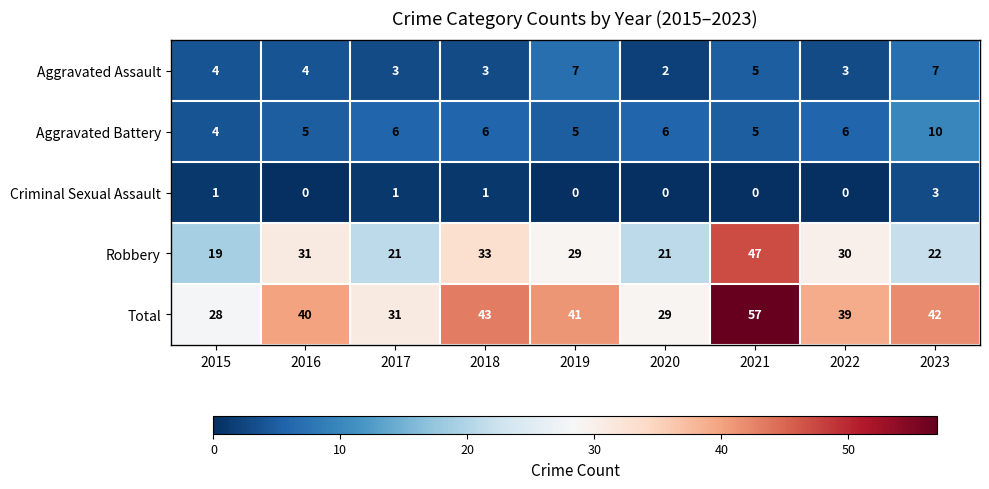

At which label is Robbery closest to 33?

2018